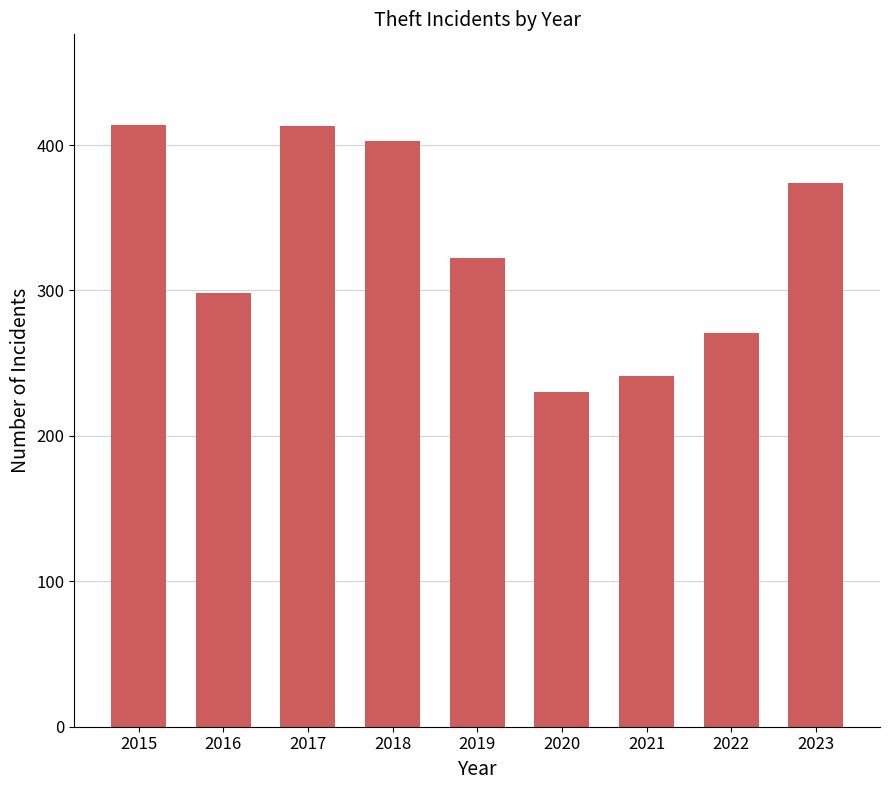

Which has a higher value, 2017 or 2020?

2017